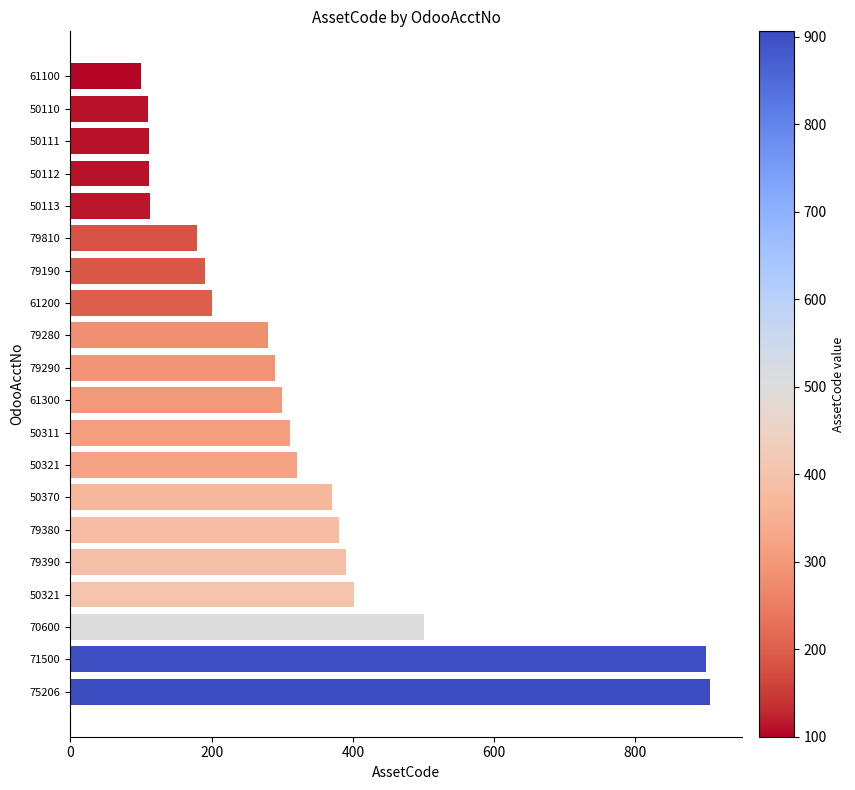

How many categories are shown in the chart?

20